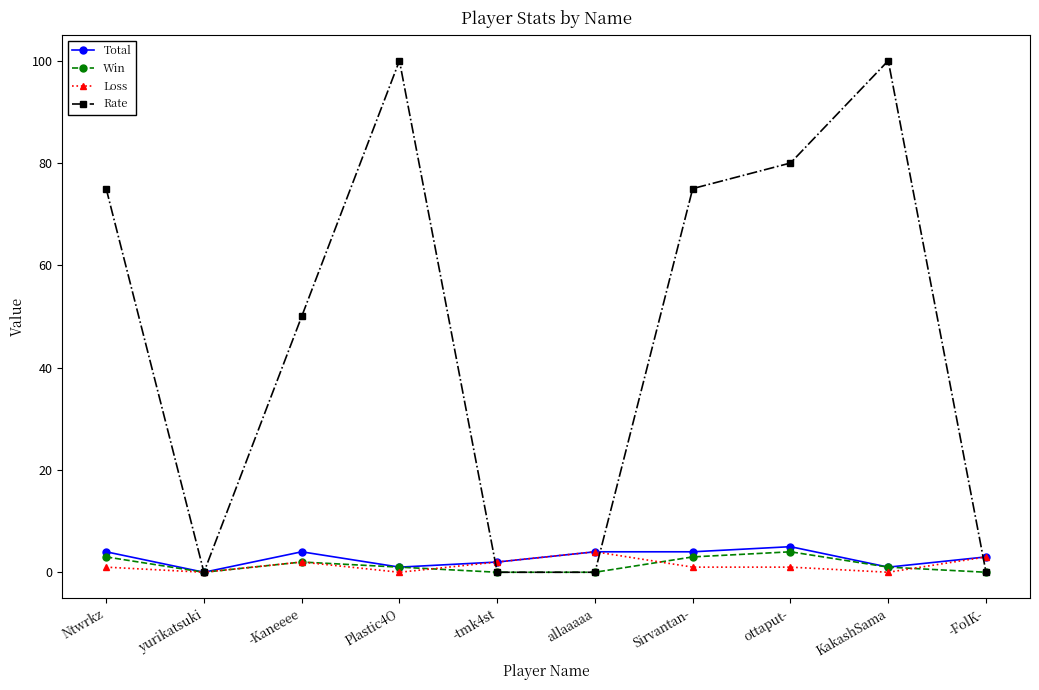

What is the label of the 8th point from the right?

-Kaneeee